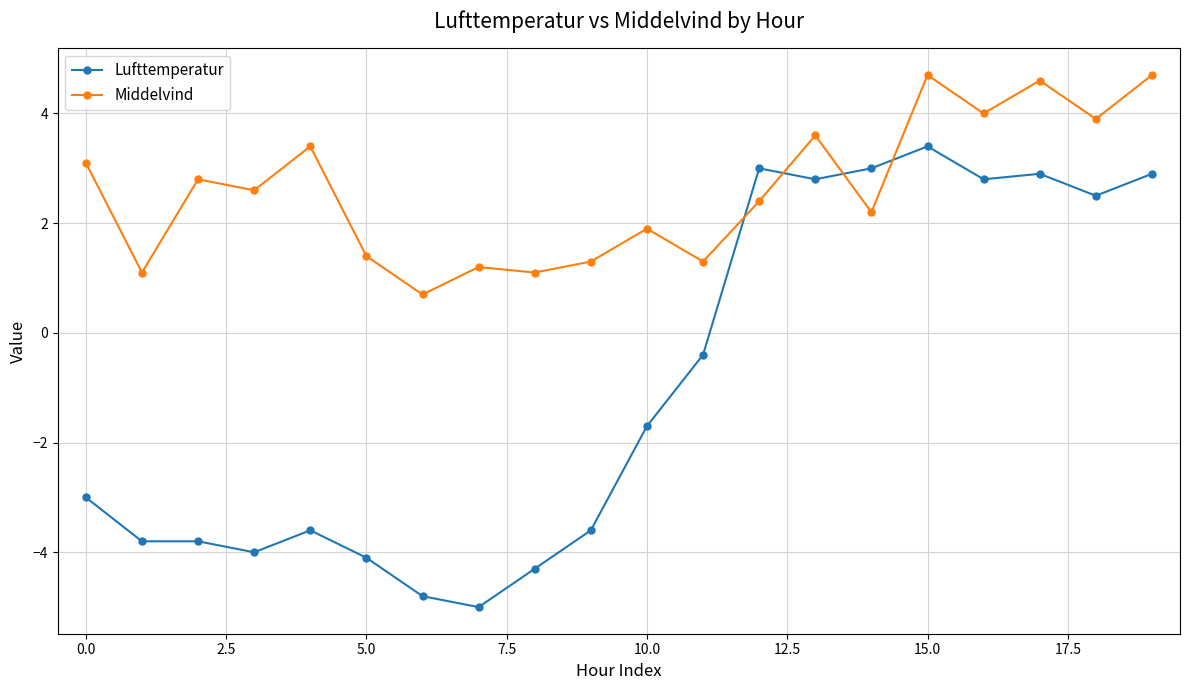

List the series in order of their peak value, lowest first.

Lufttemperatur, Middelvind